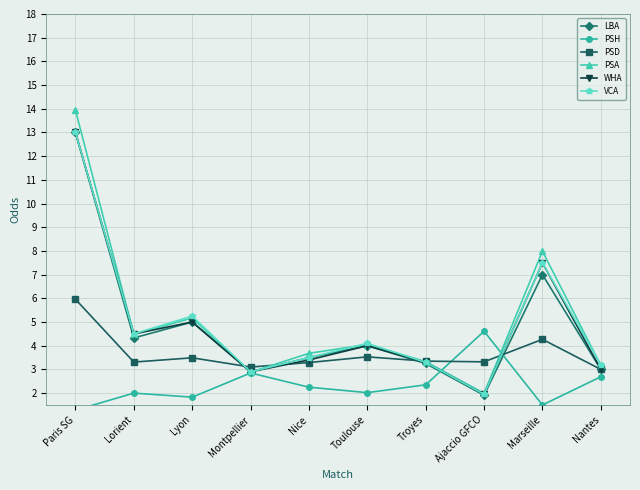

Reading left to right, extract all data points from this chart.

LBA: Paris SG=13.0	Lorient=4.3	Lyon=5.0	Montpellier=2.9	Nice=3.5	Toulouse=4.0	Troyes=3.2	Ajaccio GFCO=1.9	Marseille=7.0	Nantes=3.0
PSH: Paris SG=1.3	Lorient=2.0	Lyon=1.8	Montpellier=2.9	Nice=2.2	Toulouse=2.0	Troyes=2.4	Ajaccio GFCO=4.6	Marseille=1.5	Nantes=2.7
PSD: Paris SG=6.0	Lorient=3.3	Lyon=3.5	Montpellier=3.1	Nice=3.3	Toulouse=3.5	Troyes=3.4	Ajaccio GFCO=3.3	Marseille=4.3	Nantes=3.0
PSA: Paris SG=13.9	Lorient=4.5	Lyon=5.2	Montpellier=2.9	Nice=3.7	Toulouse=4.0	Troyes=3.3	Ajaccio GFCO=2.0	Marseille=8.0	Nantes=3.2
WHA: Paris SG=13.0	Lorient=4.5	Lyon=5.0	Montpellier=2.9	Nice=3.4	Toulouse=4.0	Troyes=3.3	Ajaccio GFCO=1.9	Marseille=7.5	Nantes=3.0
VCA: Paris SG=13.0	Lorient=4.5	Lyon=5.2	Montpellier=2.9	Nice=3.5	Toulouse=4.1	Troyes=3.3	Ajaccio GFCO=1.9	Marseille=7.5	Nantes=3.2